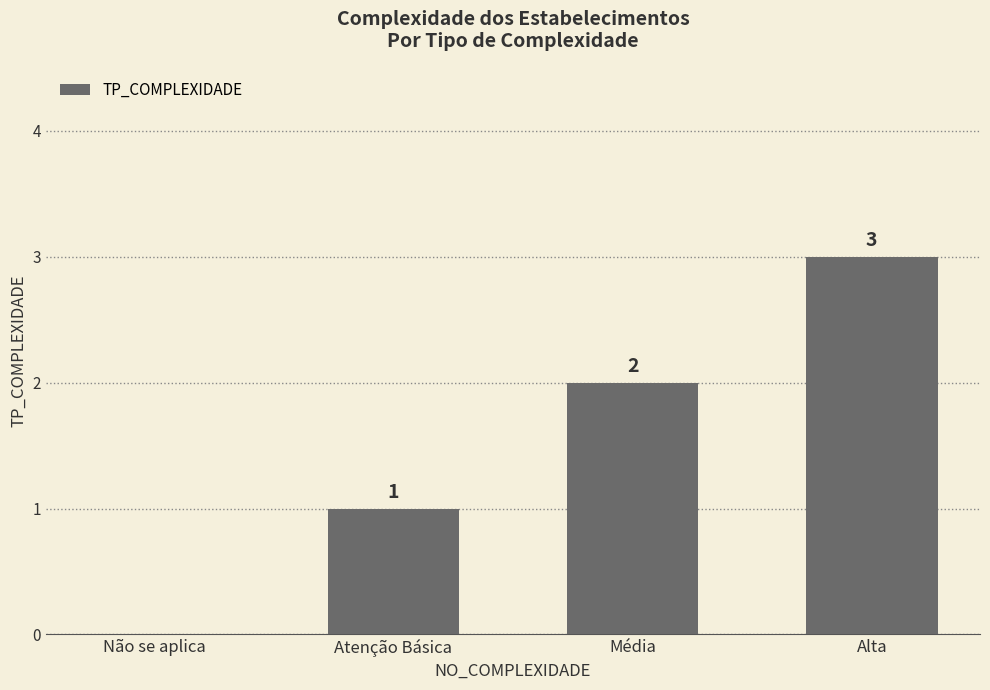

Approximately how many times larger is the value at Atenção Básica compared to Média?

0.5